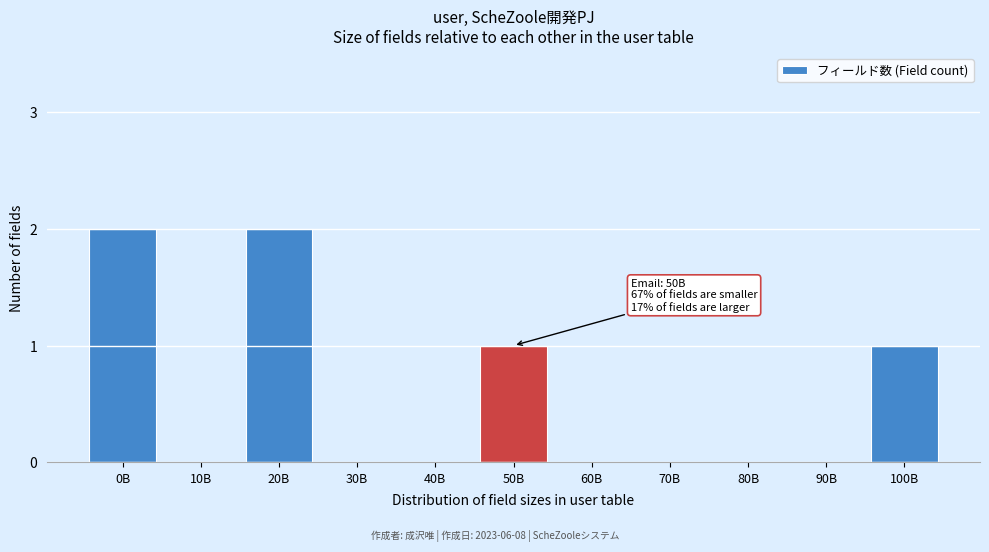

Reading left to right, list all the values displayed in this chart.

0B=2	10B=0	20B=2	30B=0	40B=0	50B=1	60B=0	70B=0	80B=0	90B=0	100B=1